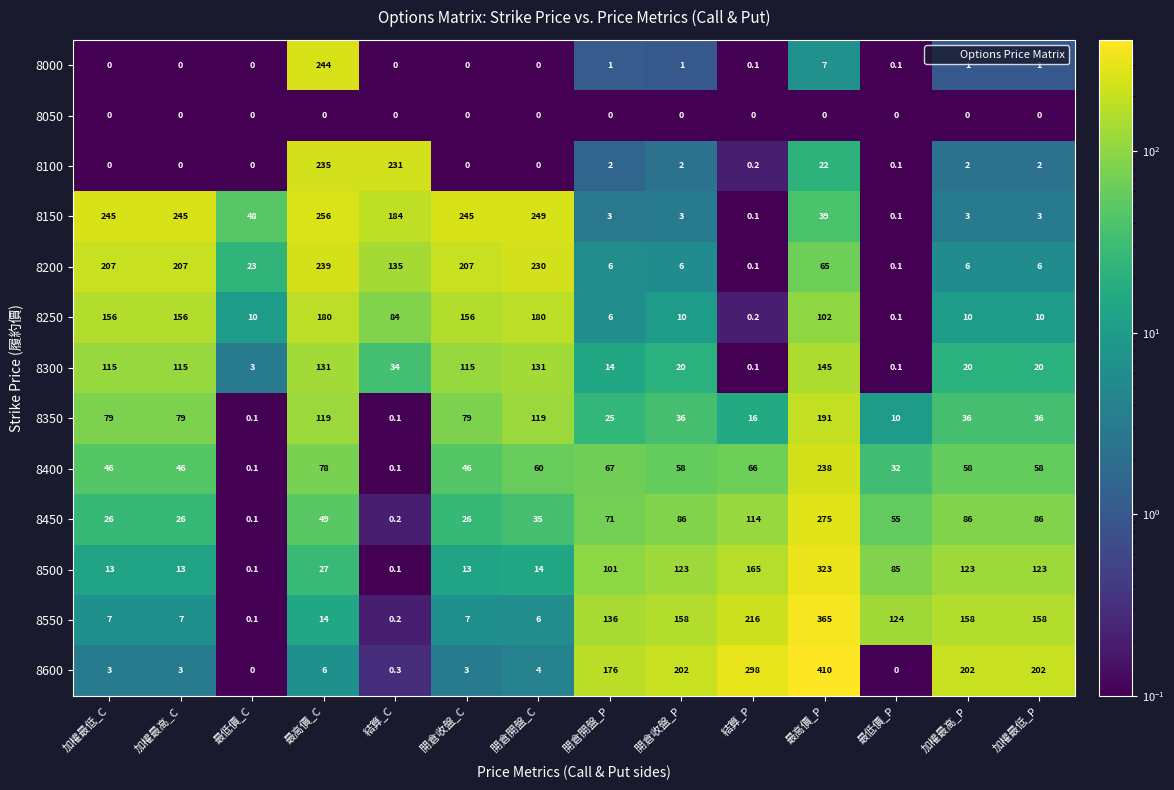

The value of 8400 at 最低價_P is 19.7. True or false?

False